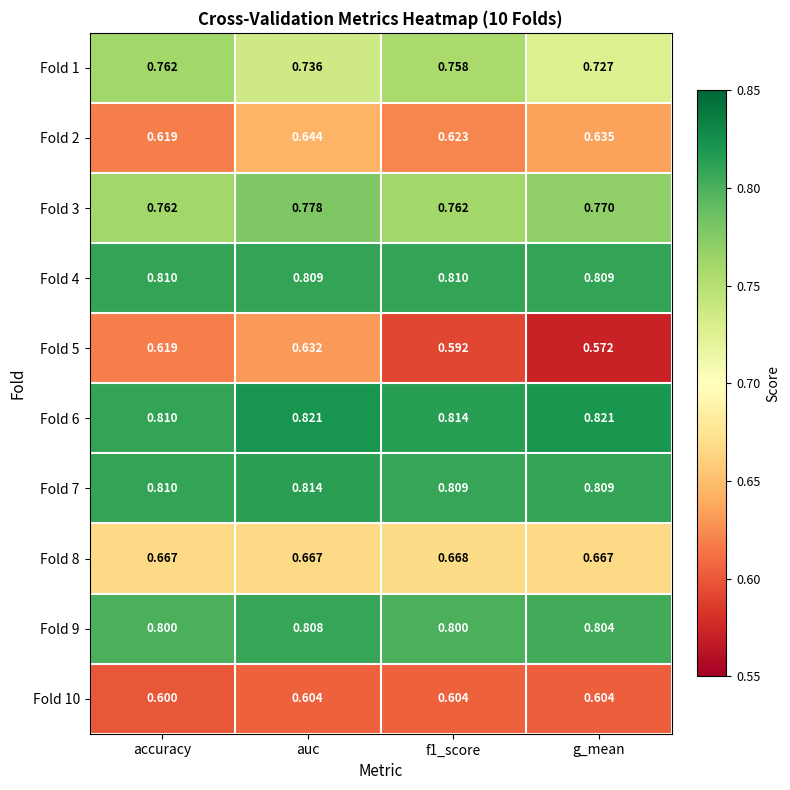

Which series changed the most between accuracy and g_mean?

Fold 5